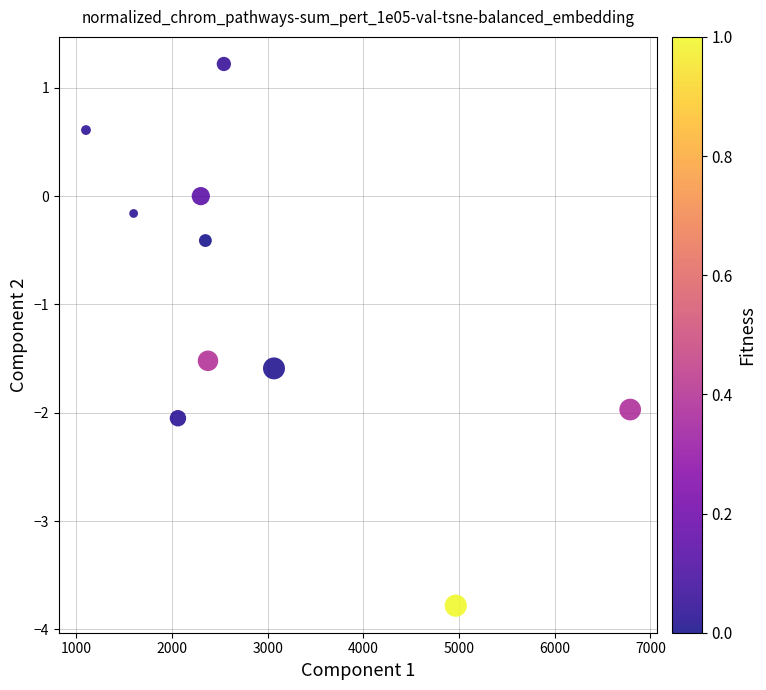

What Y value in the scatter plot is closest to -1?

-1.5